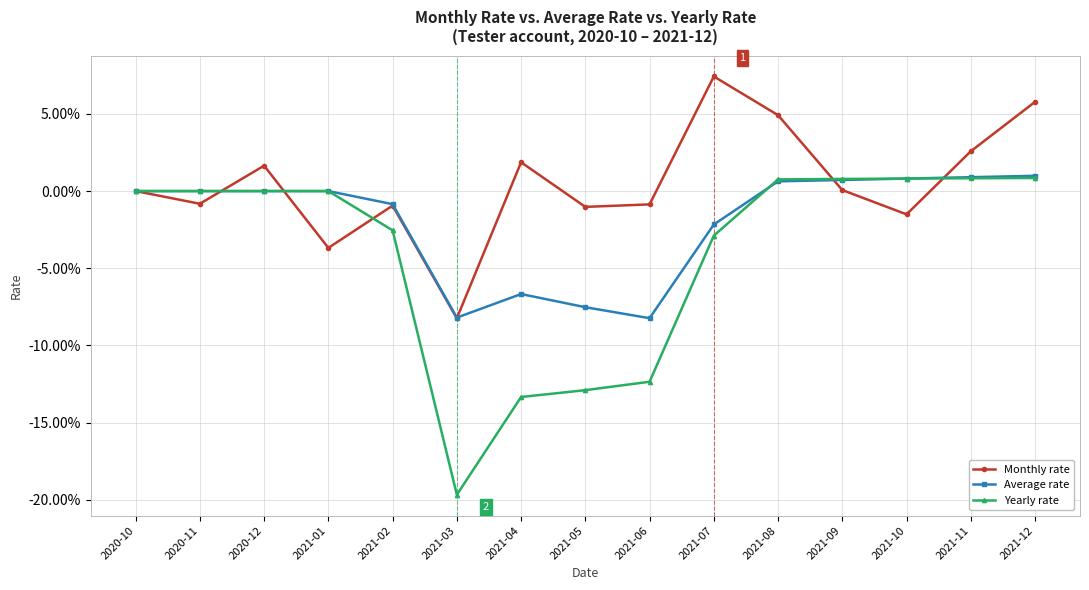

What are all the series names shown in the legend?

Monthly rate, Average rate, Yearly rate